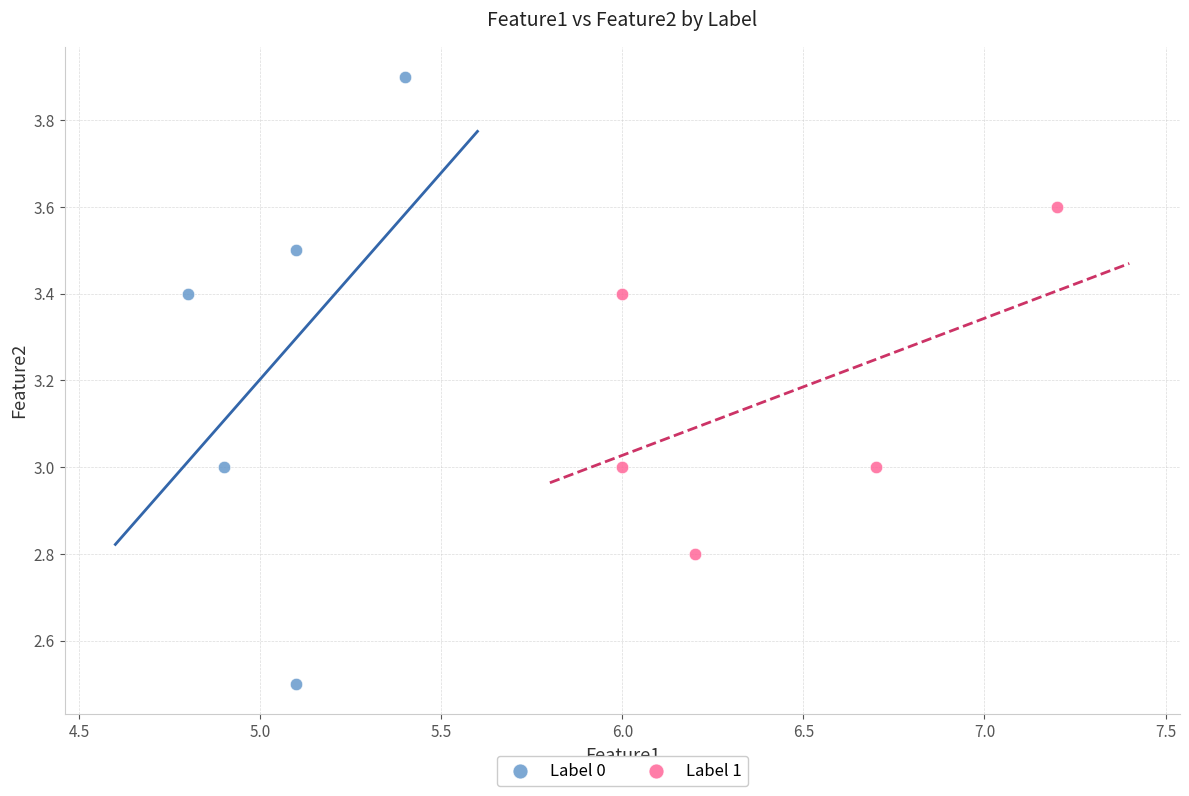

Which series reaches the maximum Y coordinate?

Label 0